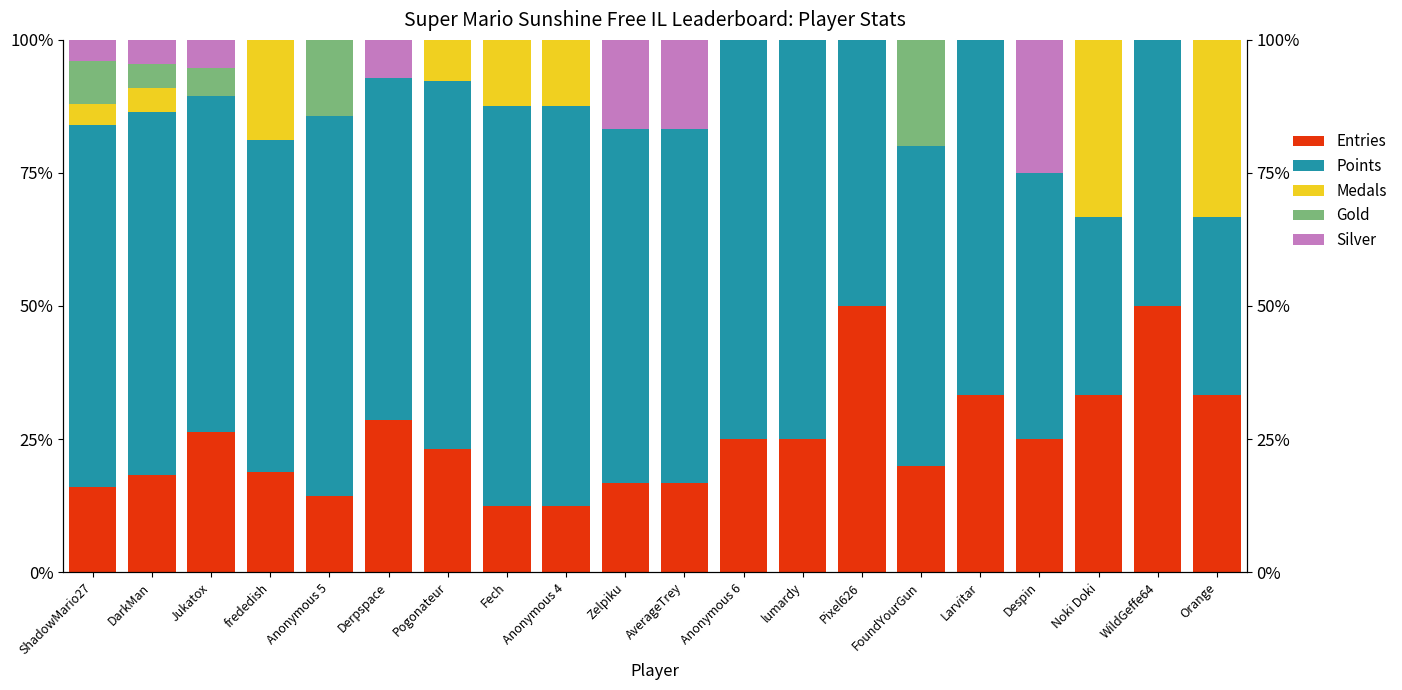

Is it true that Silver equals 4.0 at ShadowMario27?

True